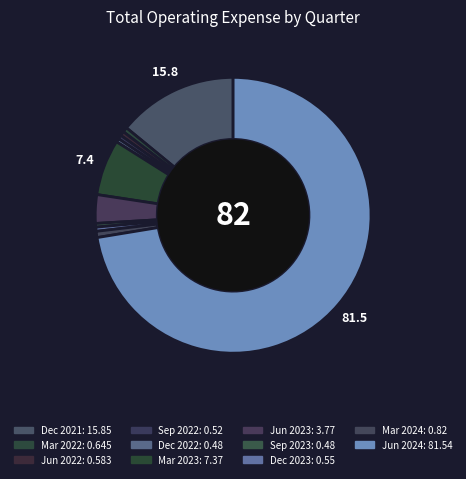

How many slices are in this pie chart?

11